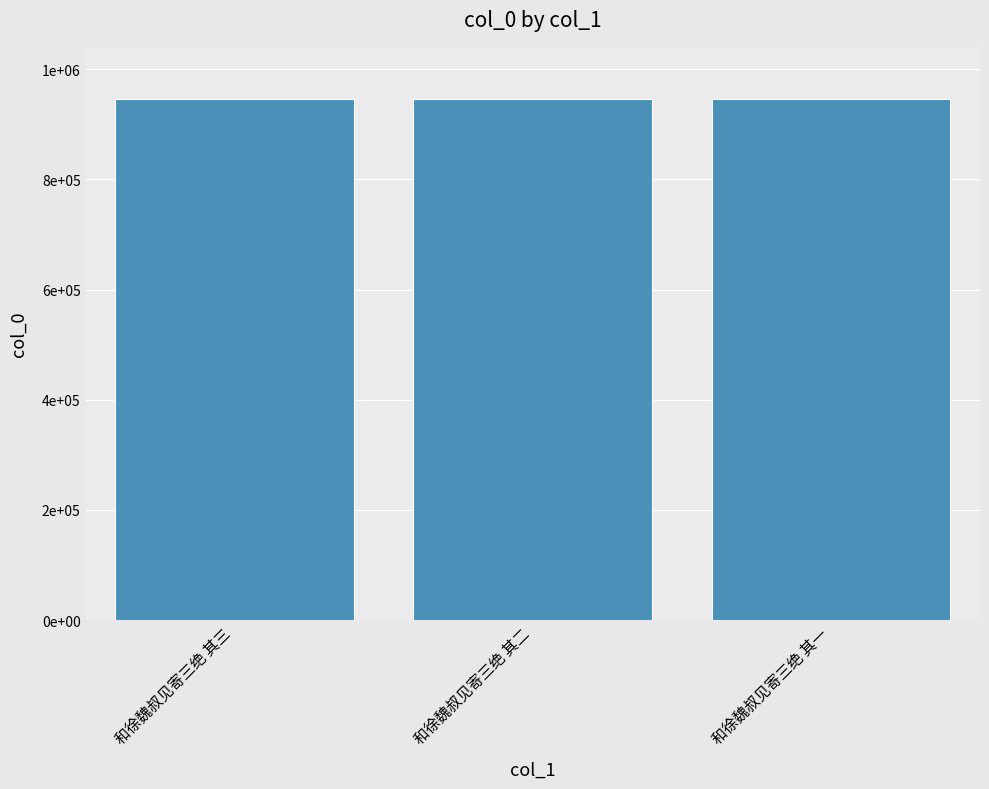

What position from the right is 和徐魏叔见寄三绝 其二?

2